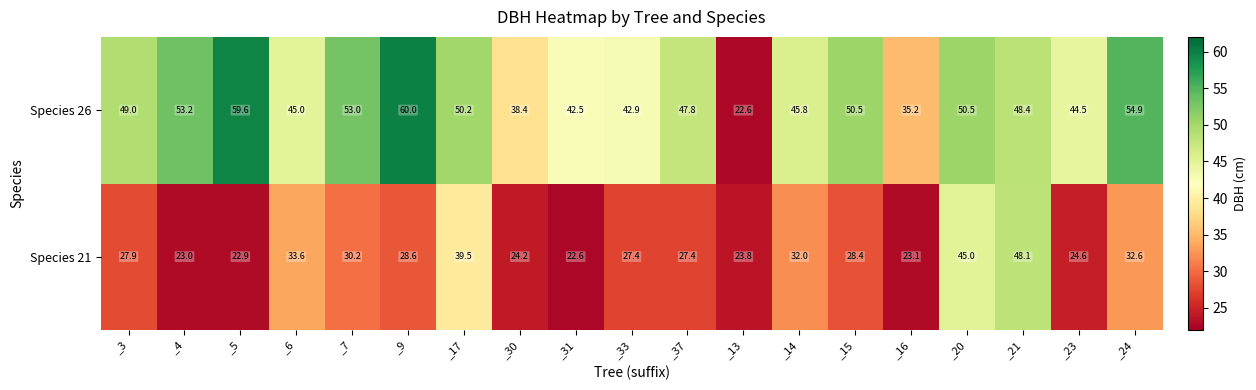

What is the difference between the second highest and second lowest values in the Species 21 series?

22.1